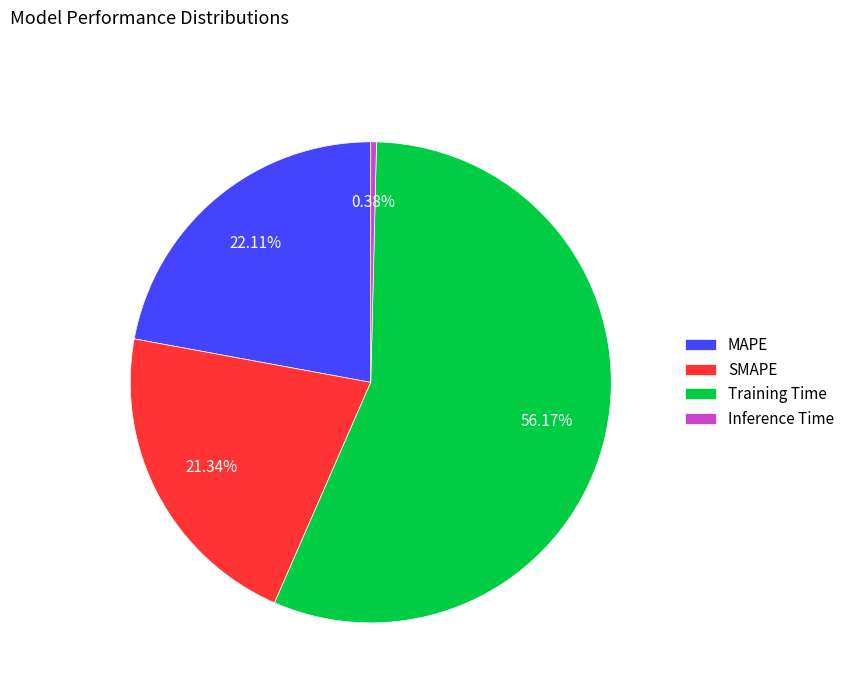

To the nearest percent, what is the combined percentage of Inference Time and Training Time?

57%